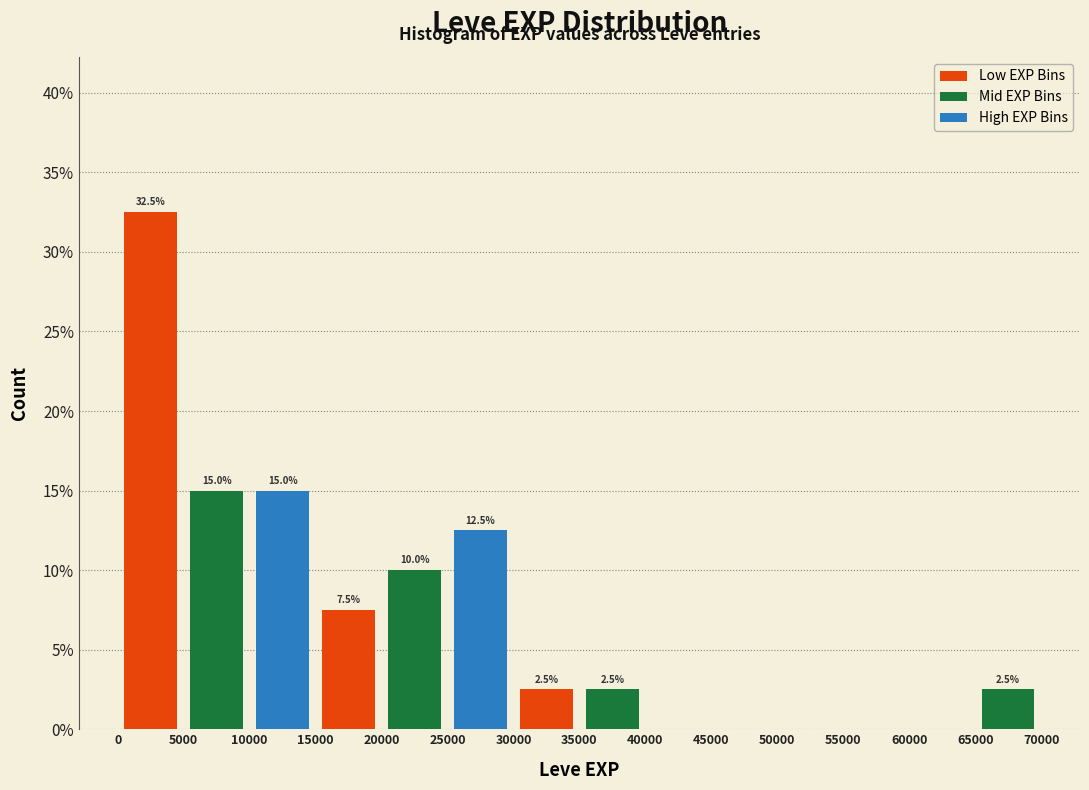

Over which range of the x-axis is the bar tallest?

0 to 5000